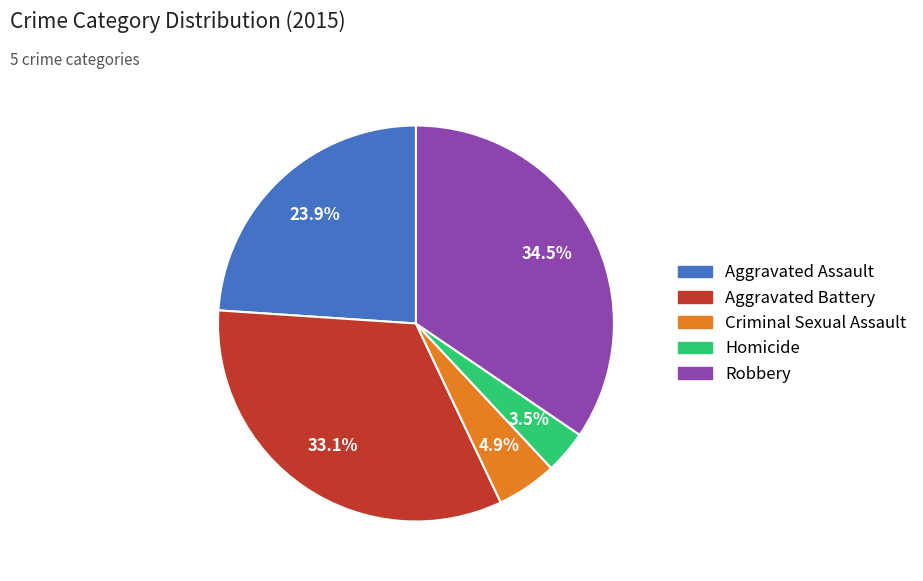

Is it true that Criminal Sexual Assault is 19% of the pie?

False